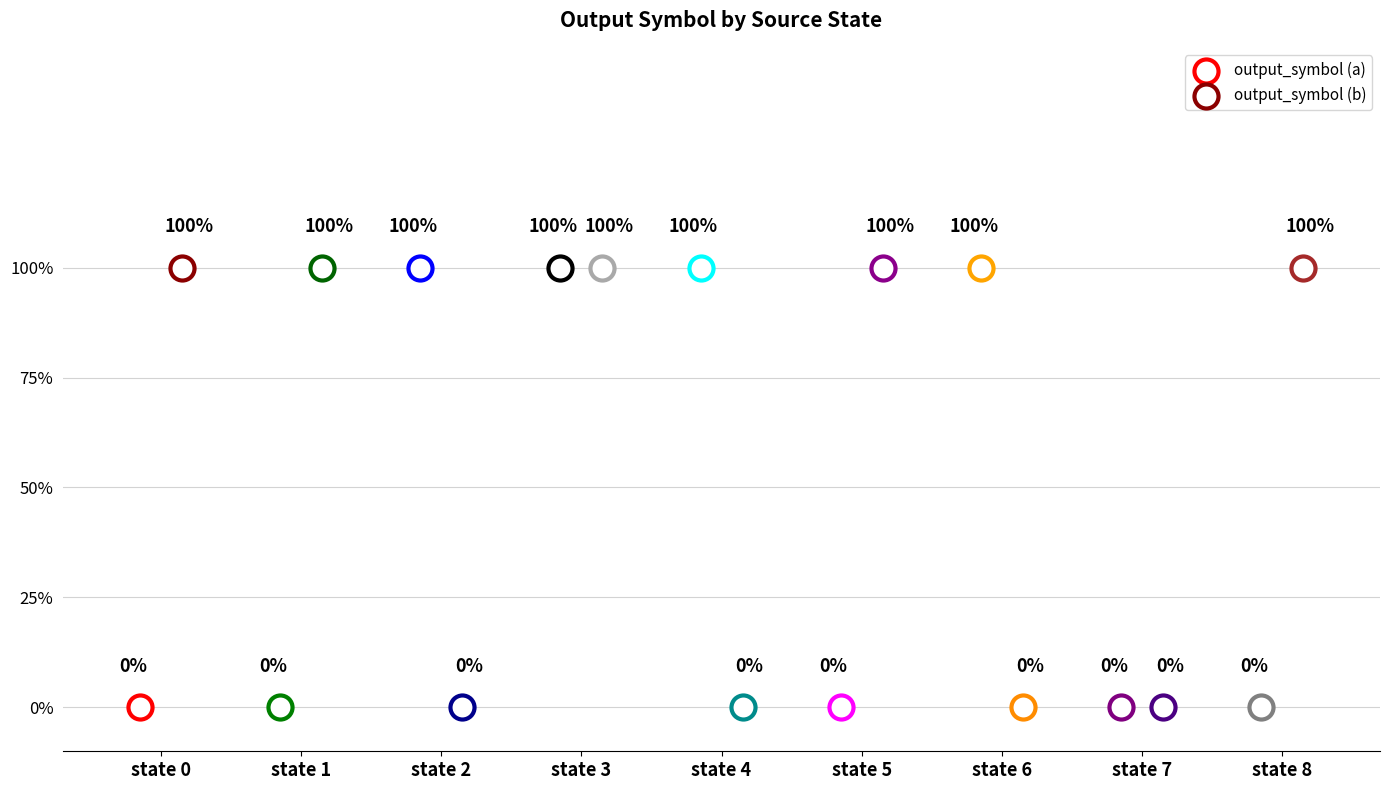

At how many categories does at least one series exceed 0?

8